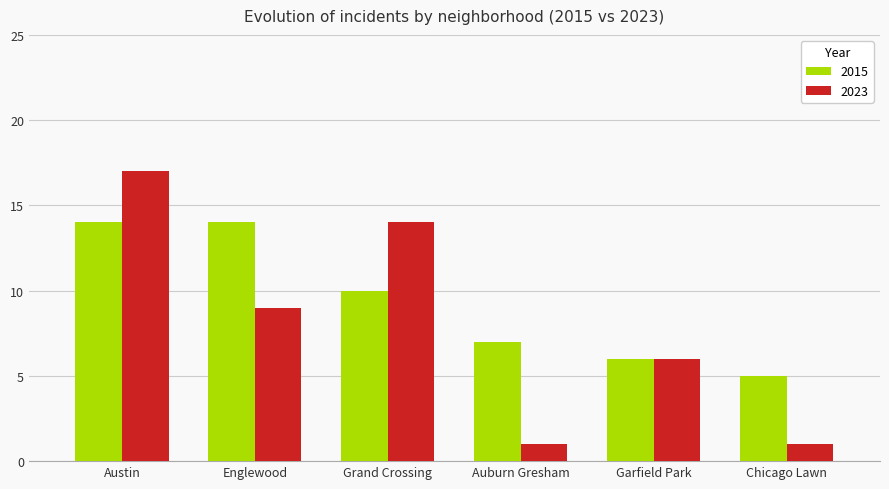

Which series has the largest total across all categories?

2015